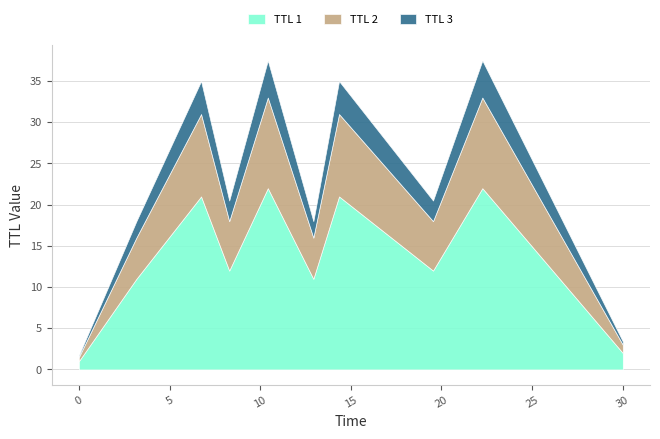

How many interior local valleys does the TTL 1 series have?

3